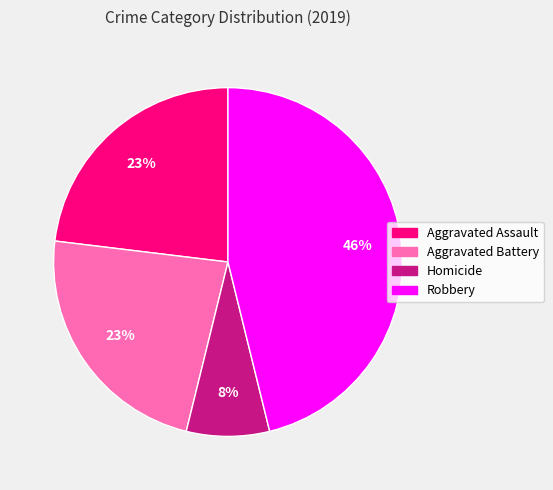

Is there a majority slice in this chart?

No